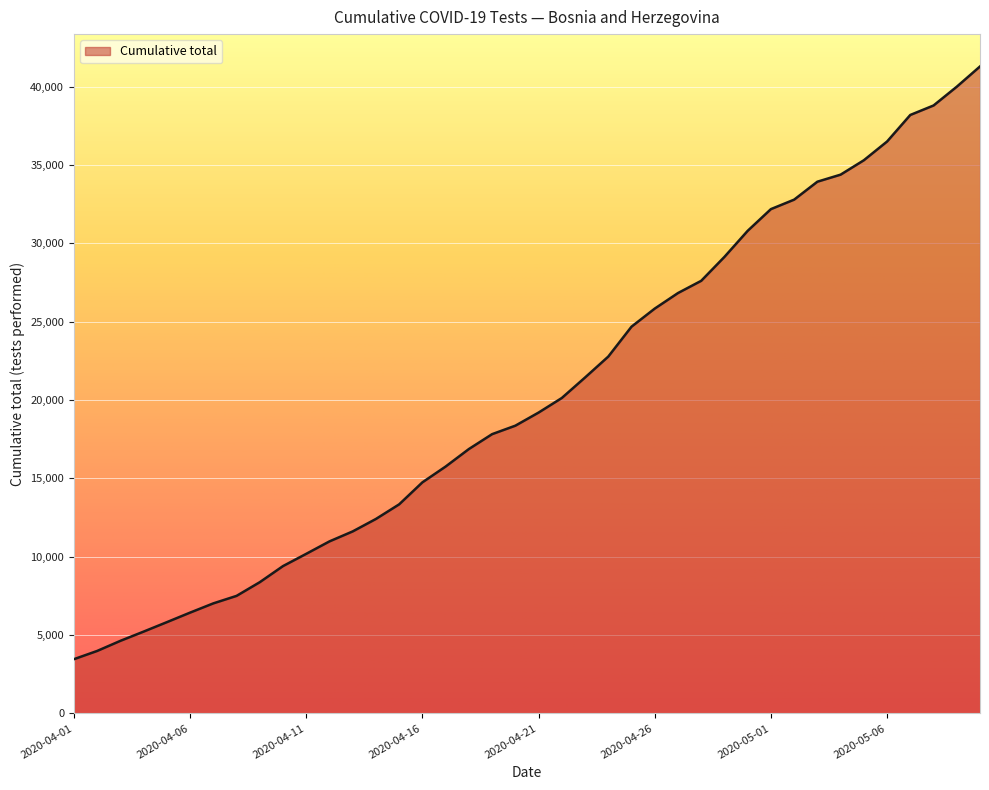

What is the maximum value shown in the chart?

41282